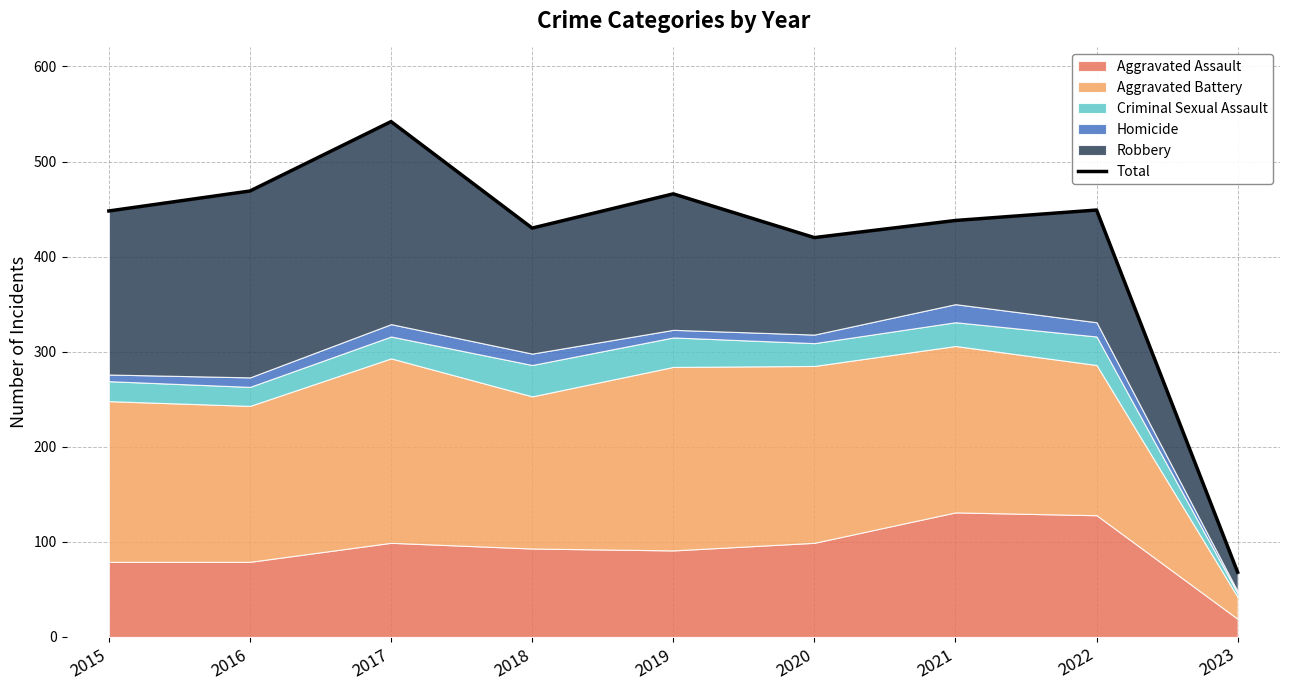

How many values exceed 448?

4